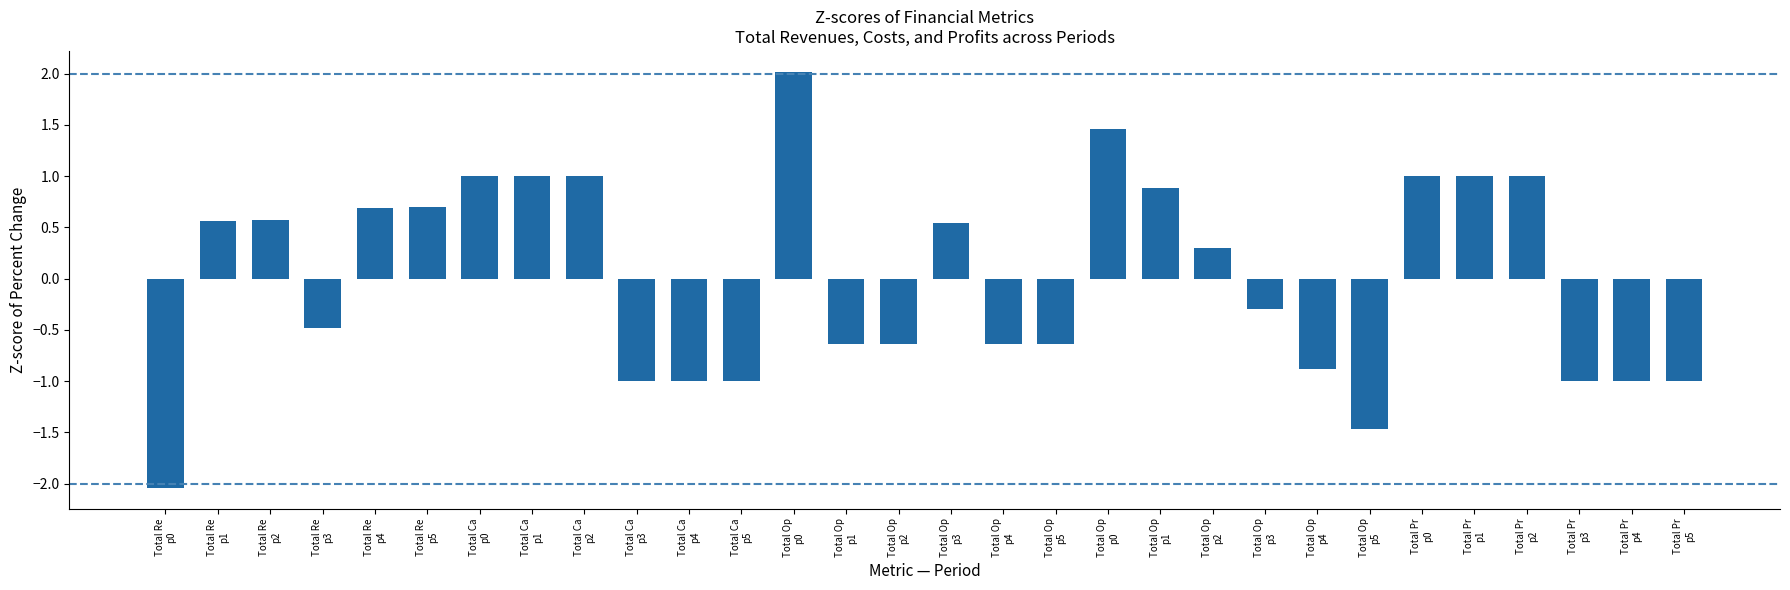

How many values are above zero?

15